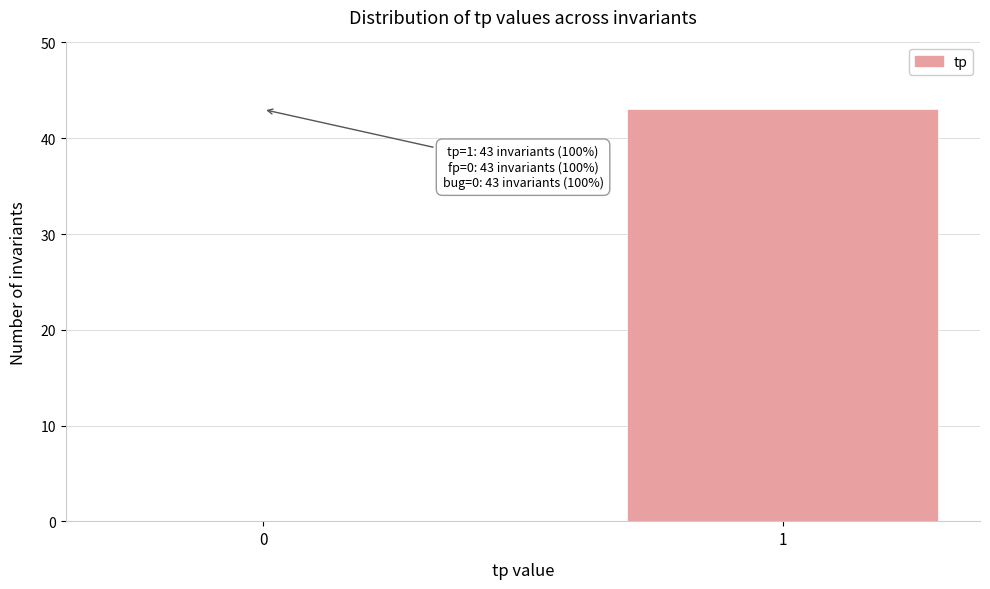

Reading left to right, what are all the values shown in this chart?

0=0	1=43